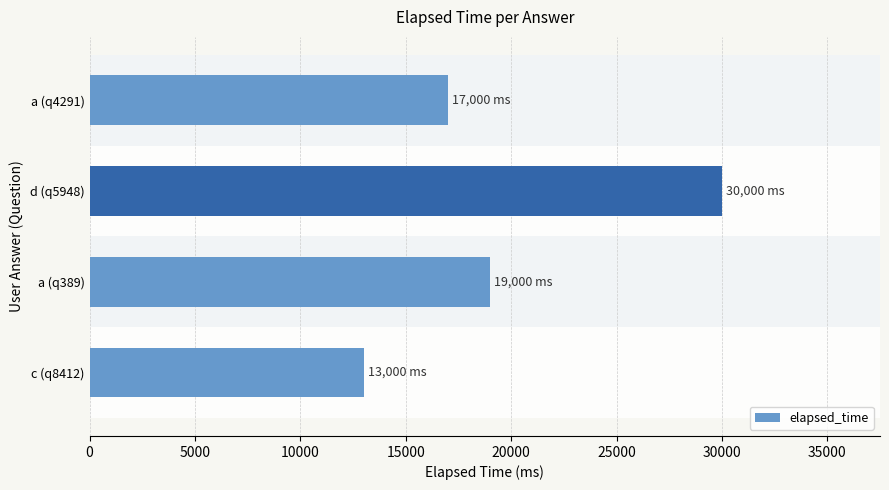

What is the change in value from a (q389) to d (q5948)?

+11000